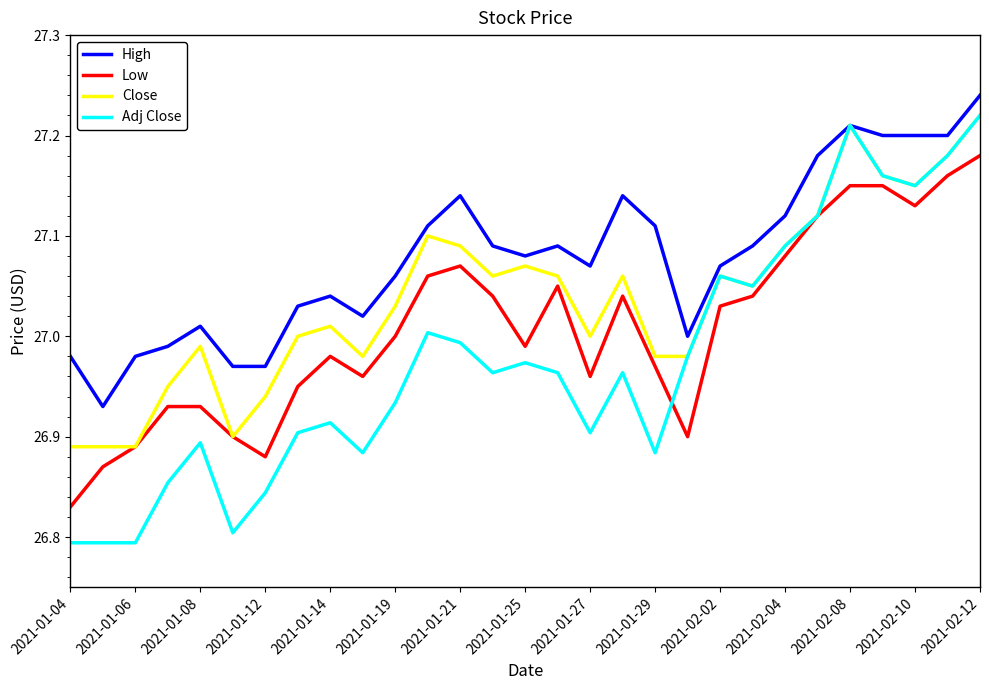

Which series has the largest range (max minus min)?

Adj Close